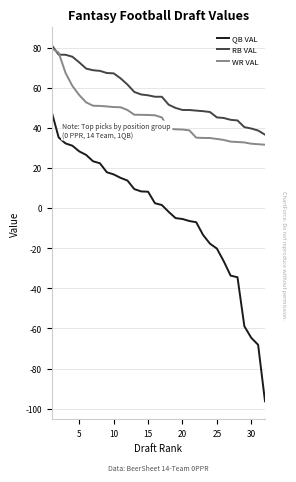

True or false: WR VAL and QB VAL cross at least once.

False